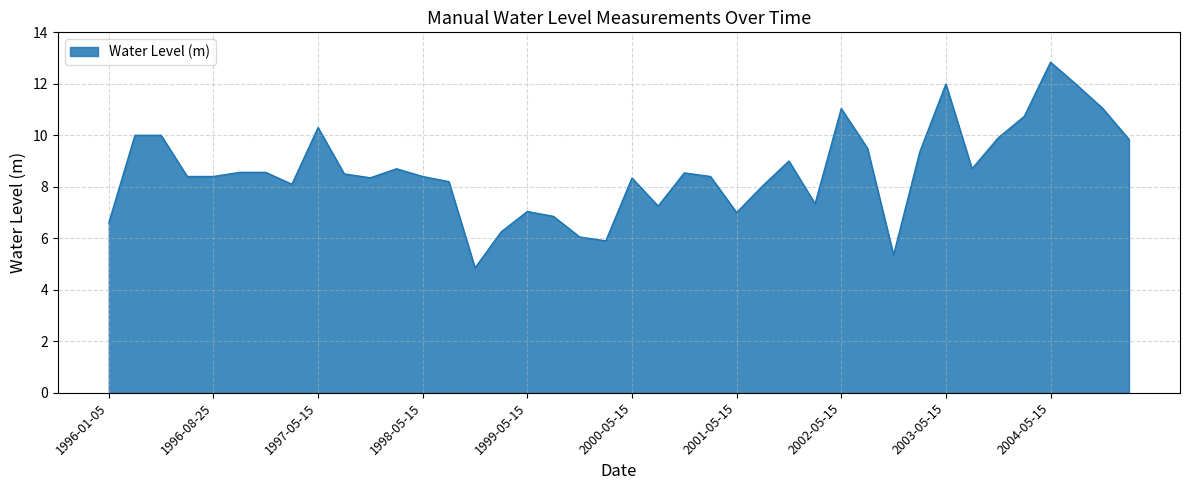

What is the difference between the maximum and minimum values?

8.0